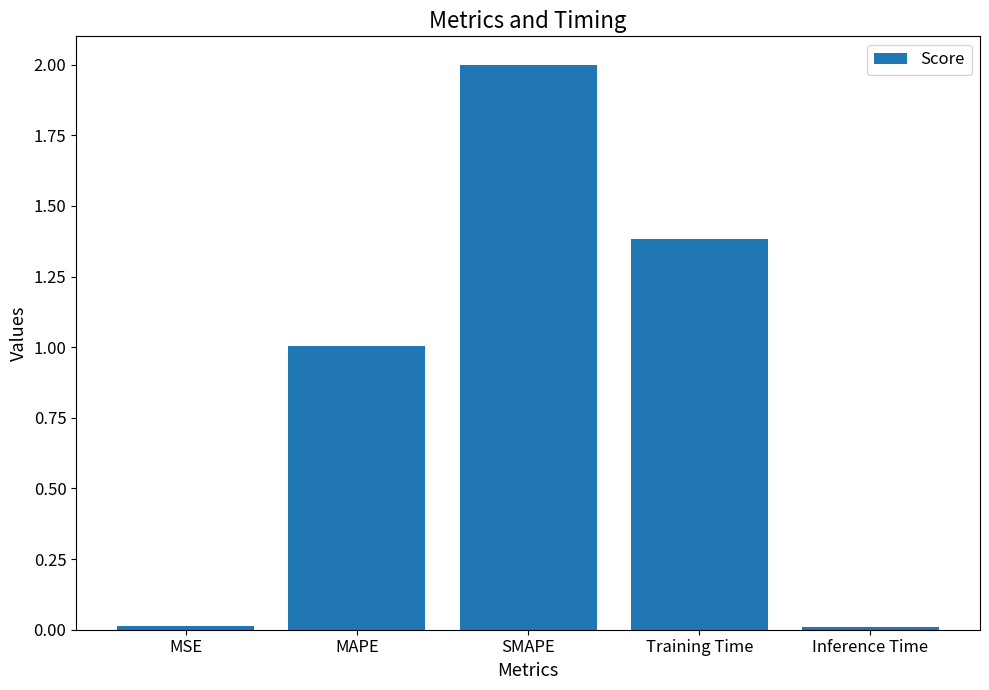

What is the average value?

0.9